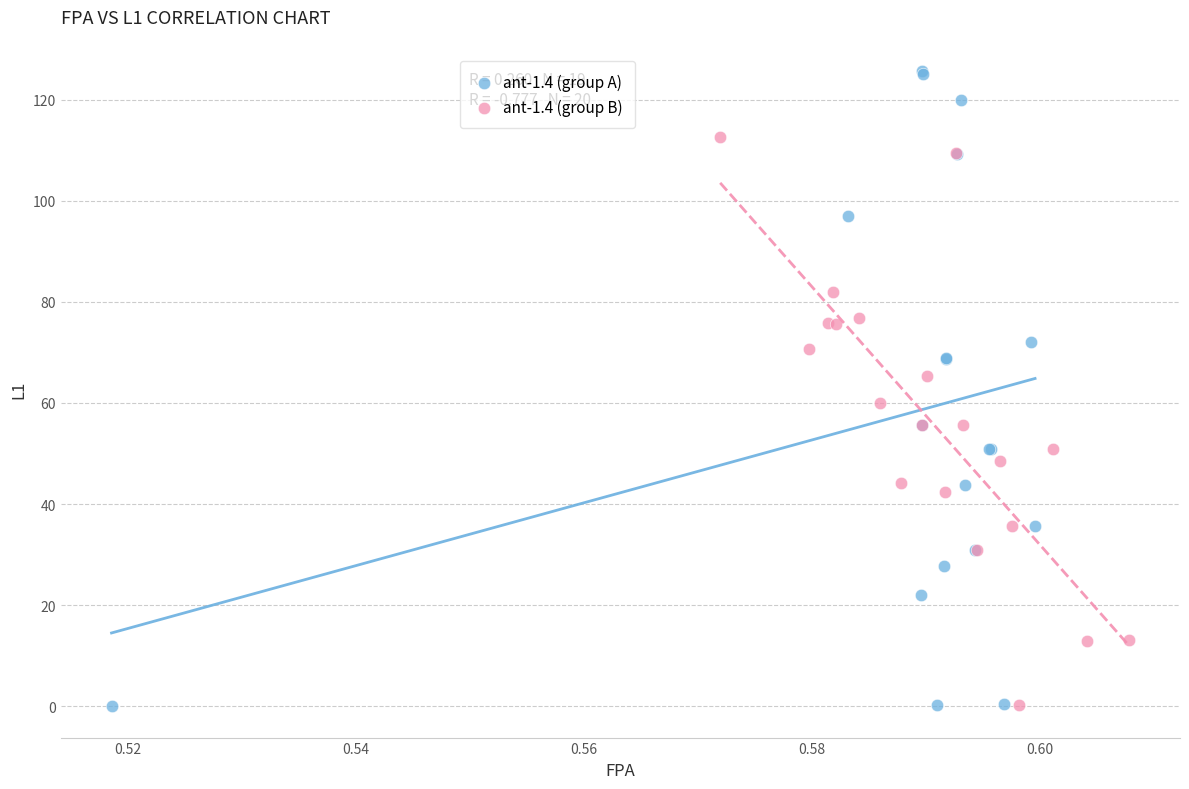

Which series reaches the maximum Y coordinate?

ant-1.4 (group A)